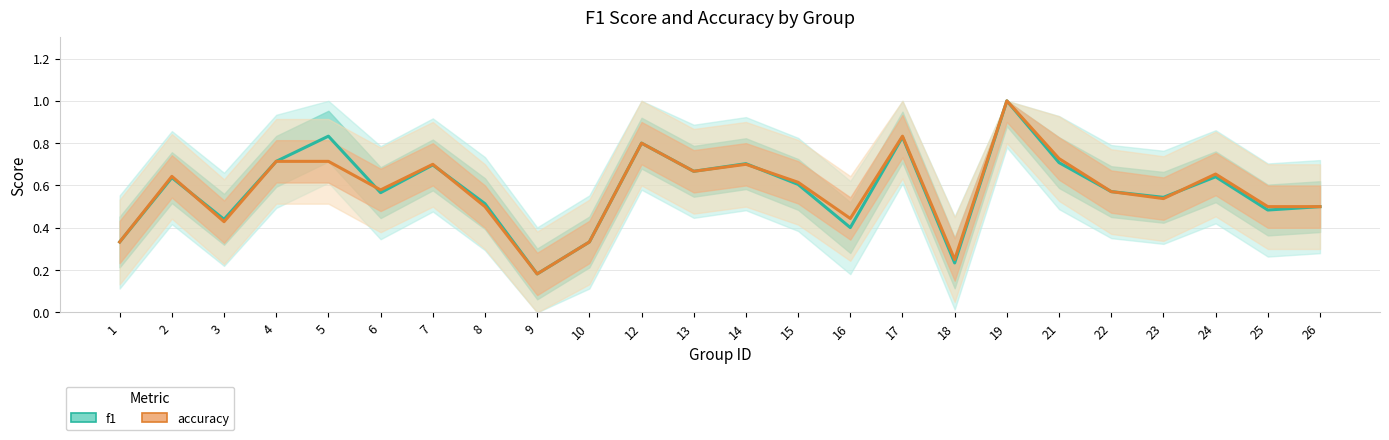

At which label does accuracy reach its minimum?

9